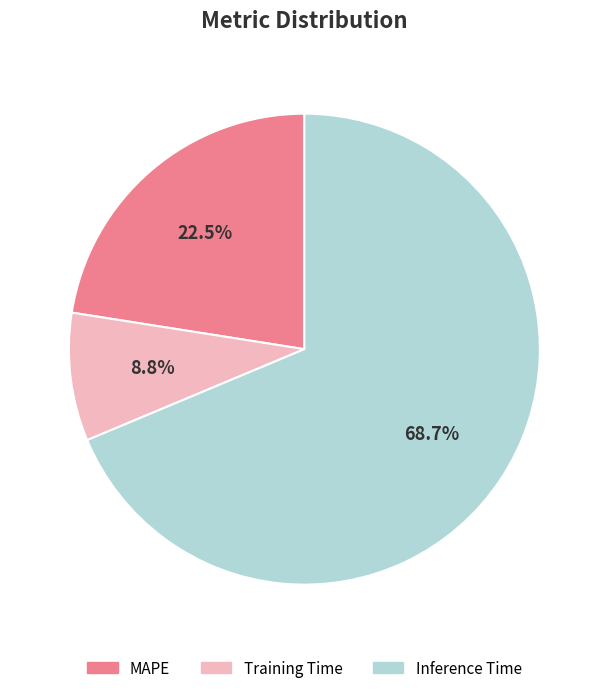

What is the largest slice in the pie chart?

Inference Time